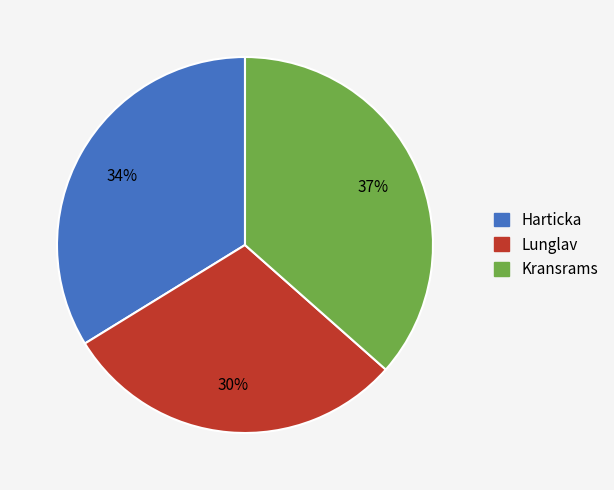

To the nearest percent, what is the difference between the Lunglav and Kransrams slice percentages?

7%